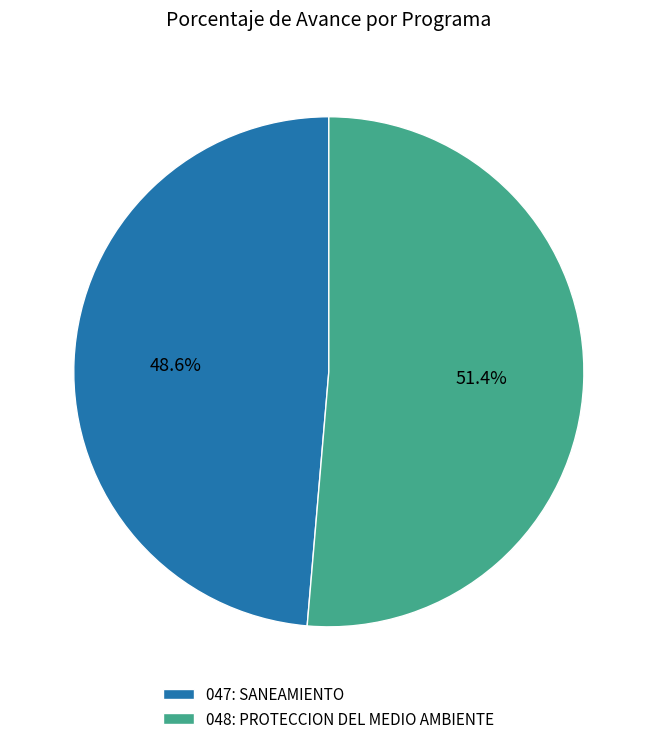

Which category has the smallest portion of the pie?

047: SANEAMIENTO